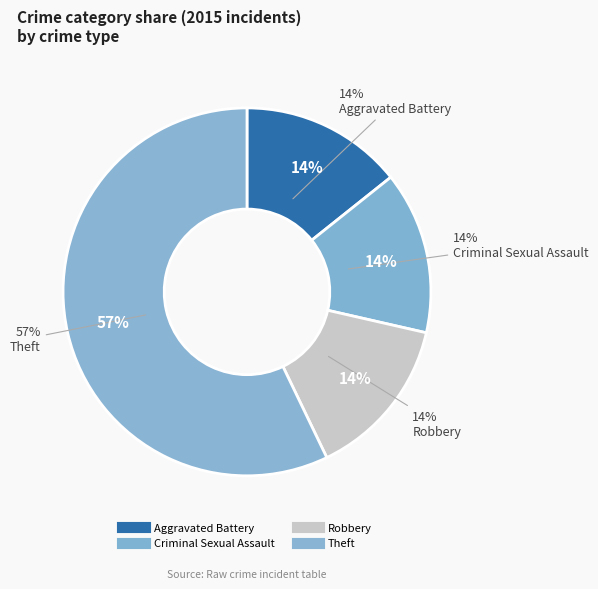

What is the largest slice in the pie chart?

Theft